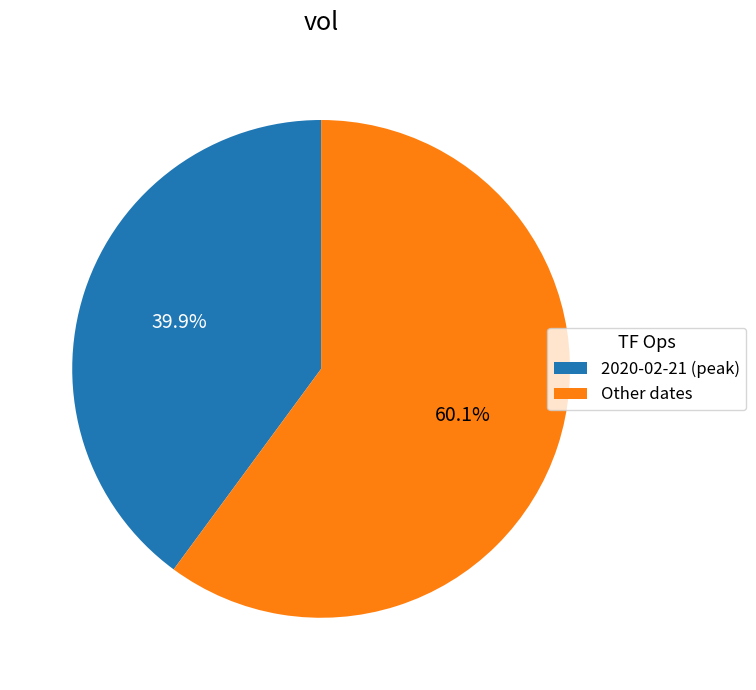

Which category has the smallest portion of the pie?

2020-02-21 (peak)